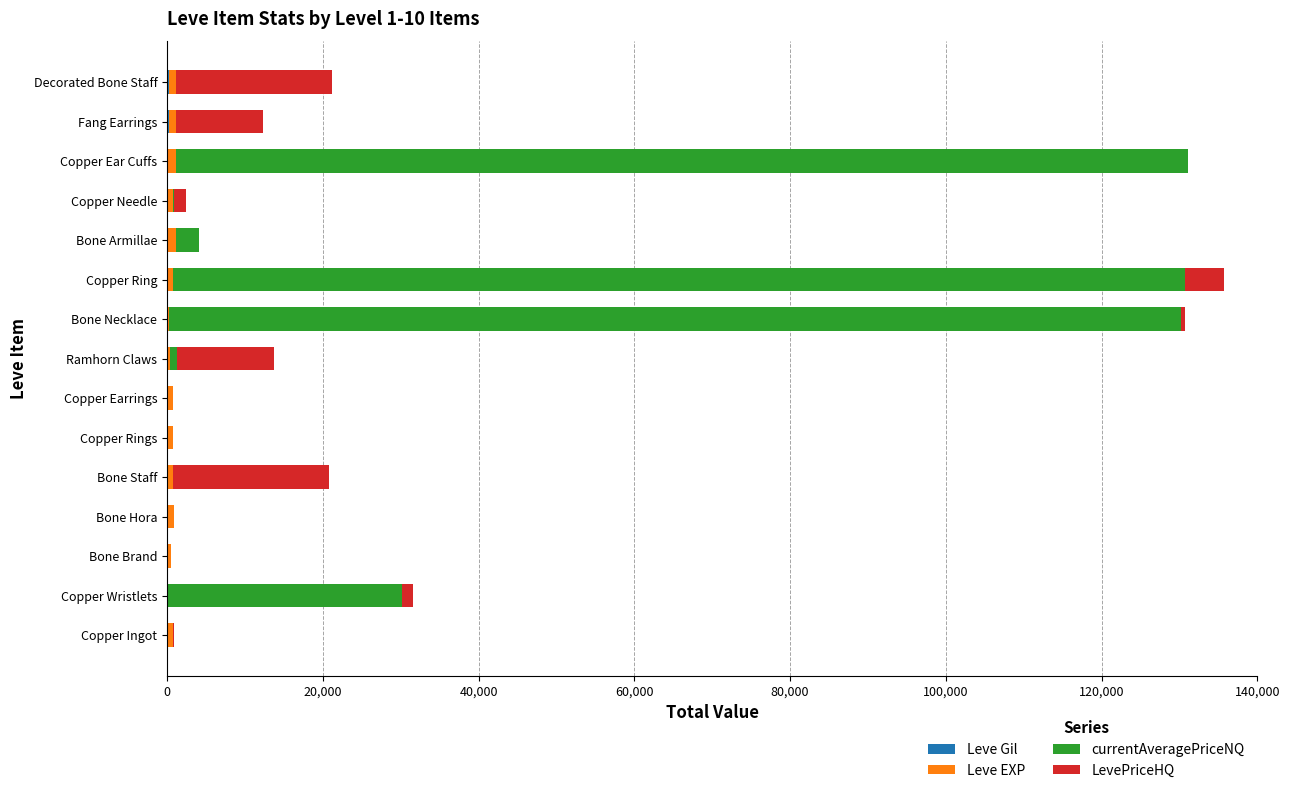

How many categories are shown in the chart?

15